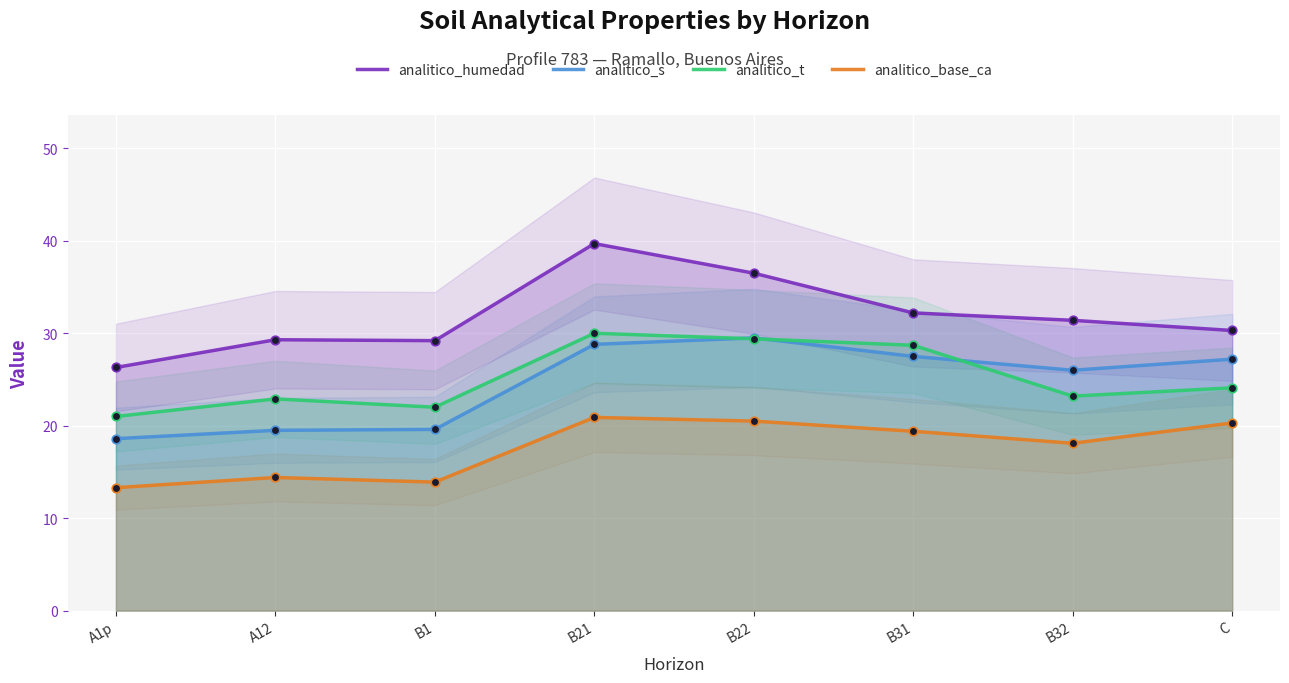

What is the total value across all series at A12?

86.1